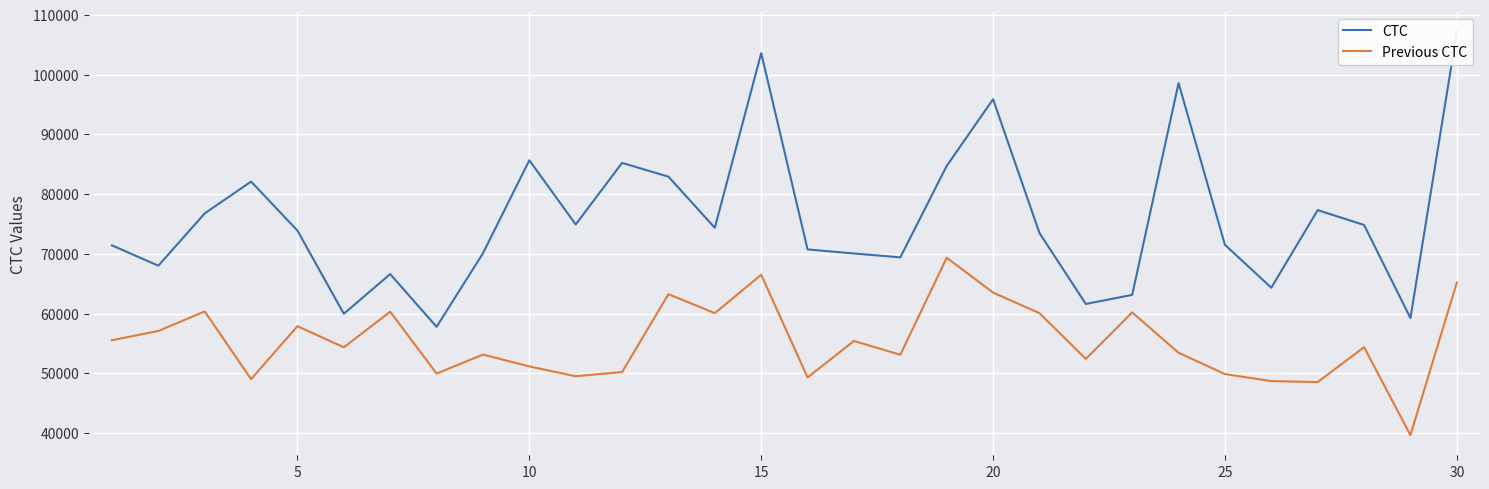

True or false: Previous CTC has more than 2 points higher than both neighbors.

True